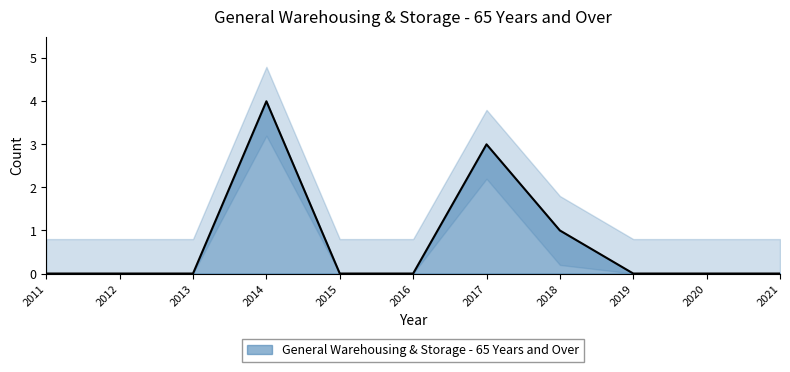

Where is the data nearest to the value 2?

2017